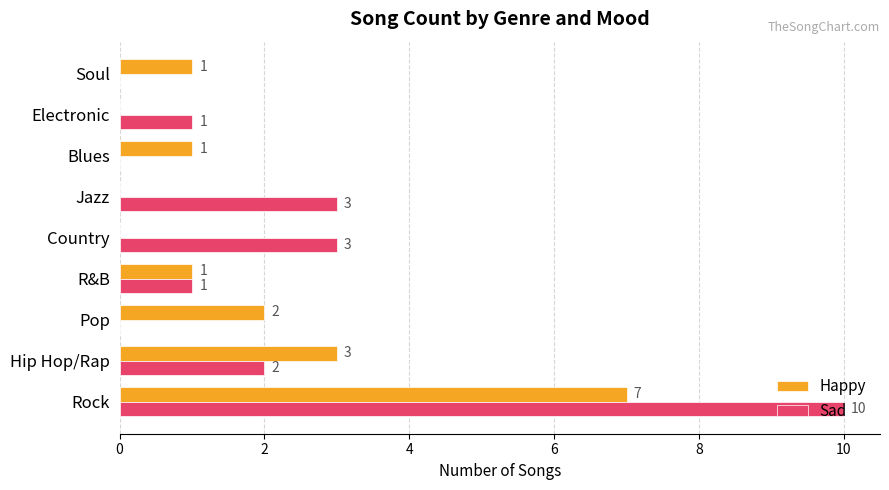

Which series has the largest range (max minus min)?

Sad